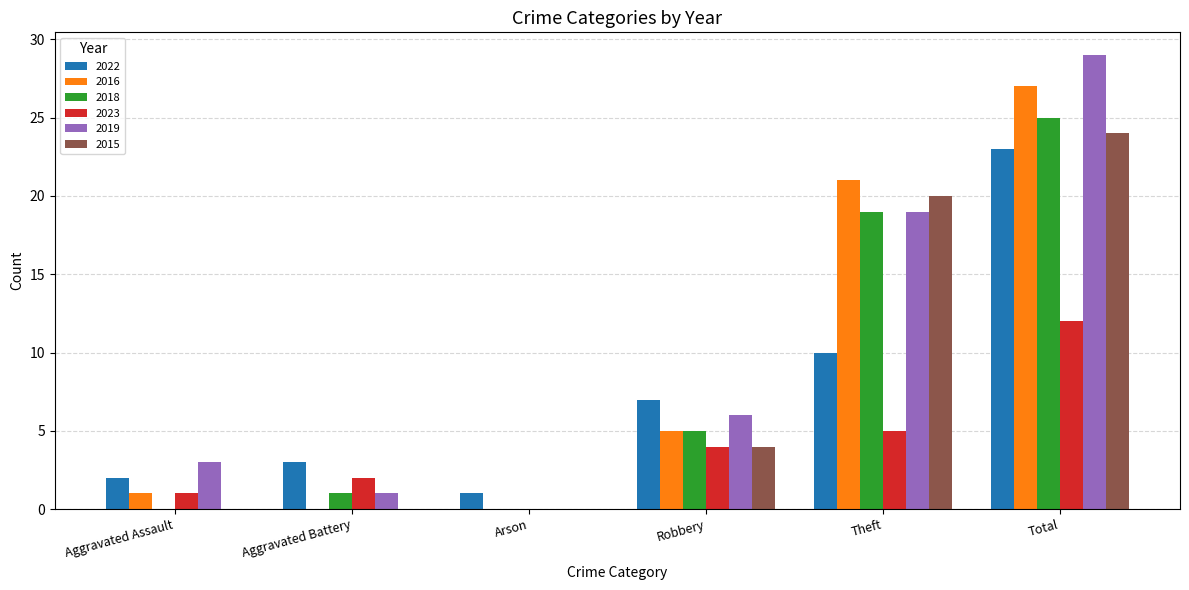

What is the total value across all series at Theft?

94